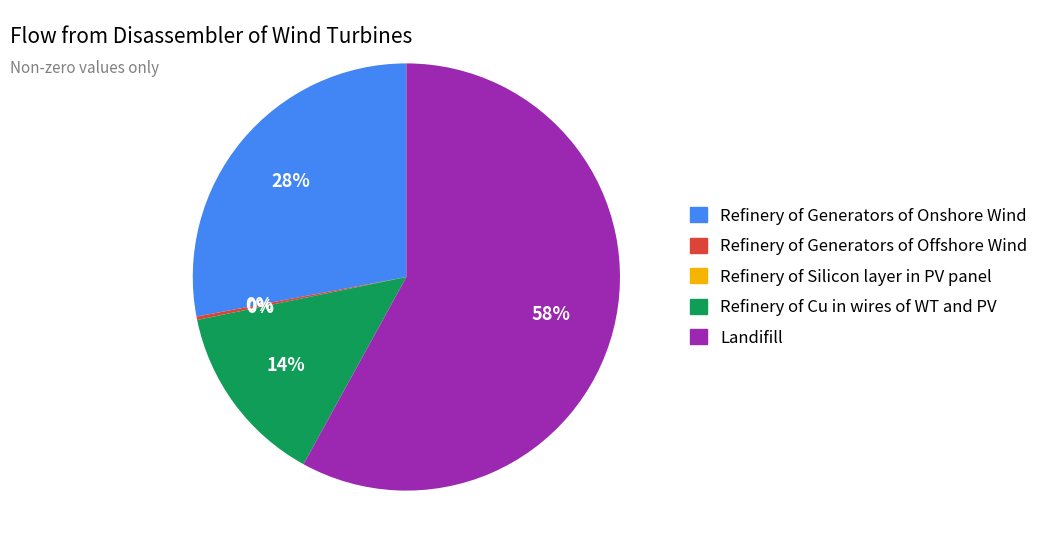

Which slice is the largest?

Landifill